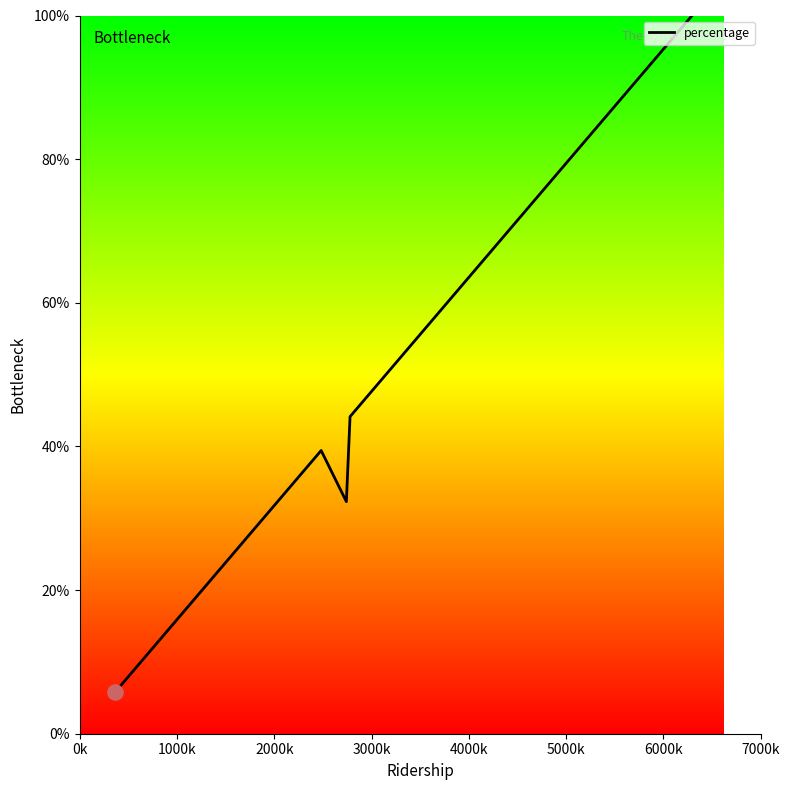

What is the maximum value shown in the chart?

100.0